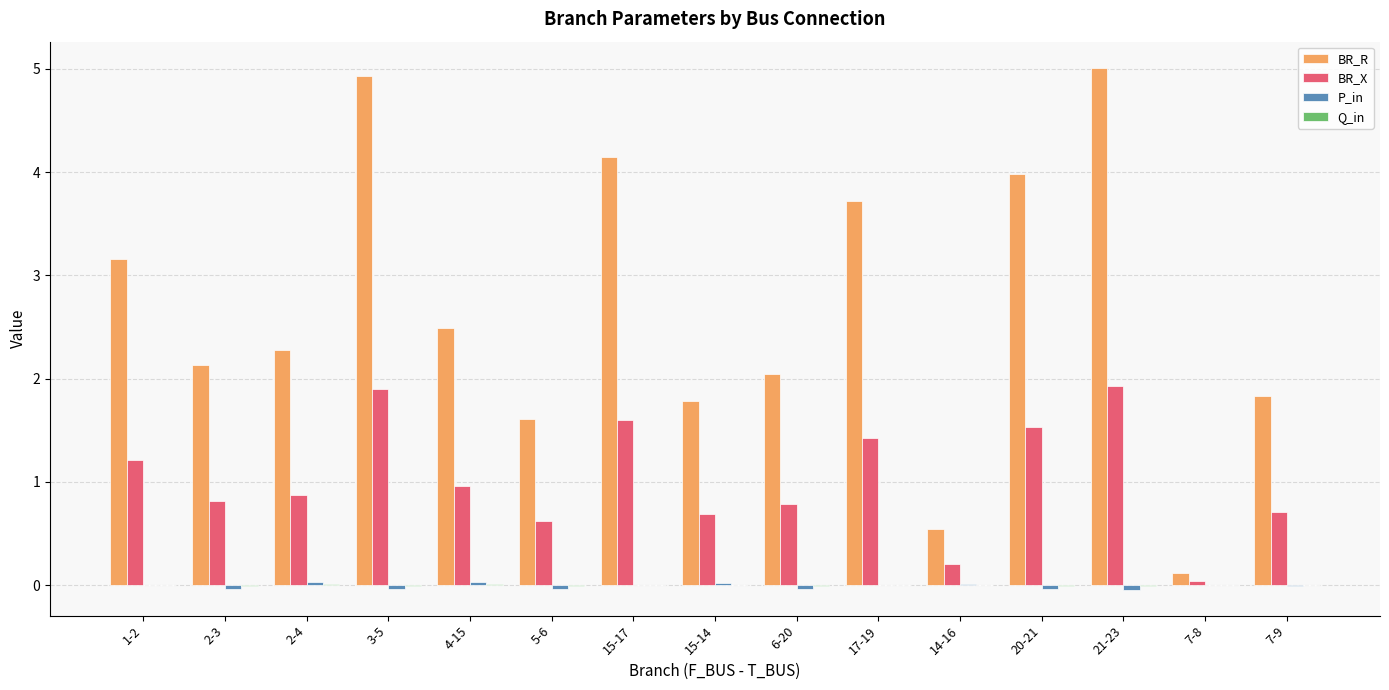

Which series changed the most between 2-3 and 7-8?

BR_R